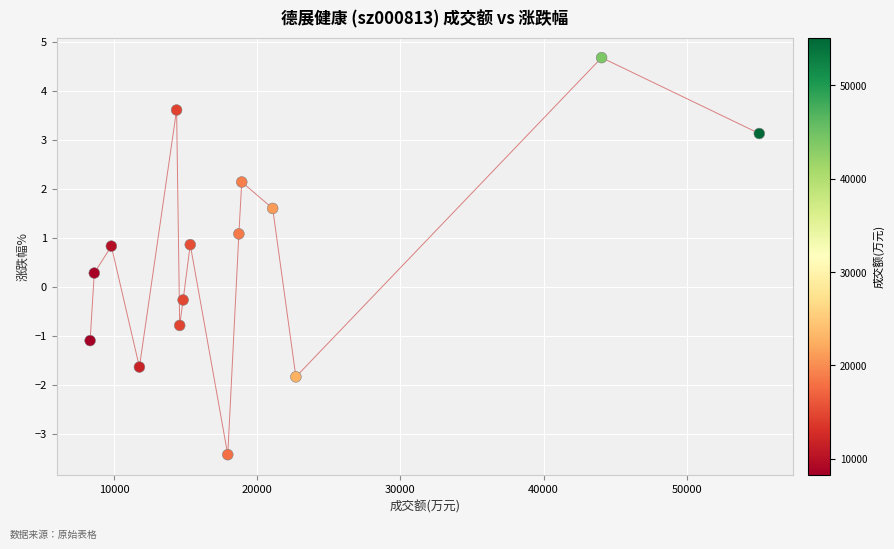

What is the range of Y values (max minus min)?

8.1